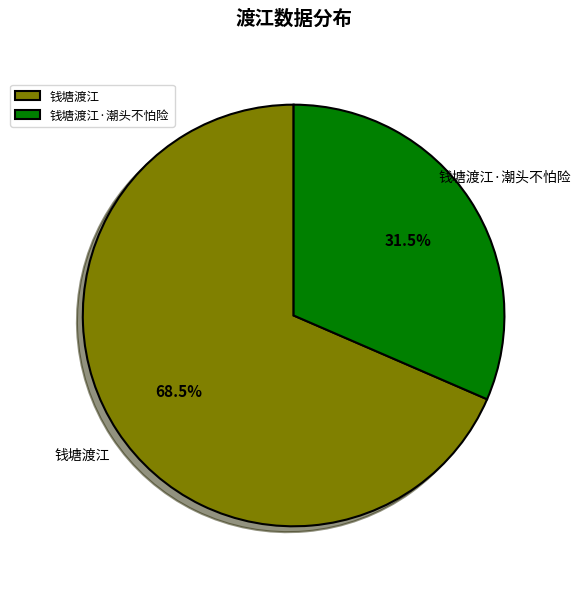

Is the sum of 钱塘渡江·潮头不怕险 and 钱塘渡江 greater than half?

Yes